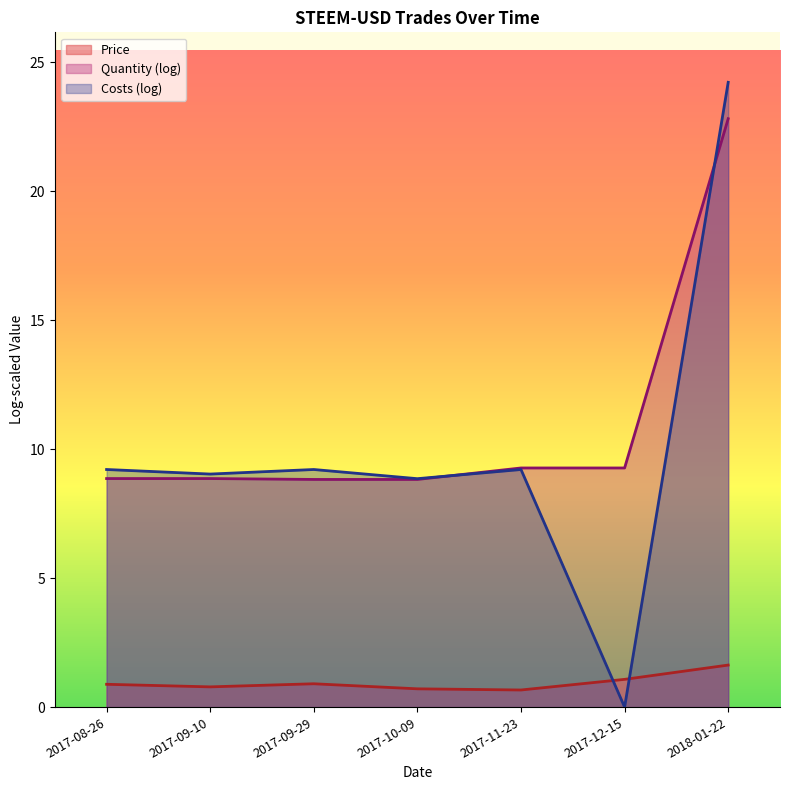

True or false: Price and Quantity cross at least once.

False